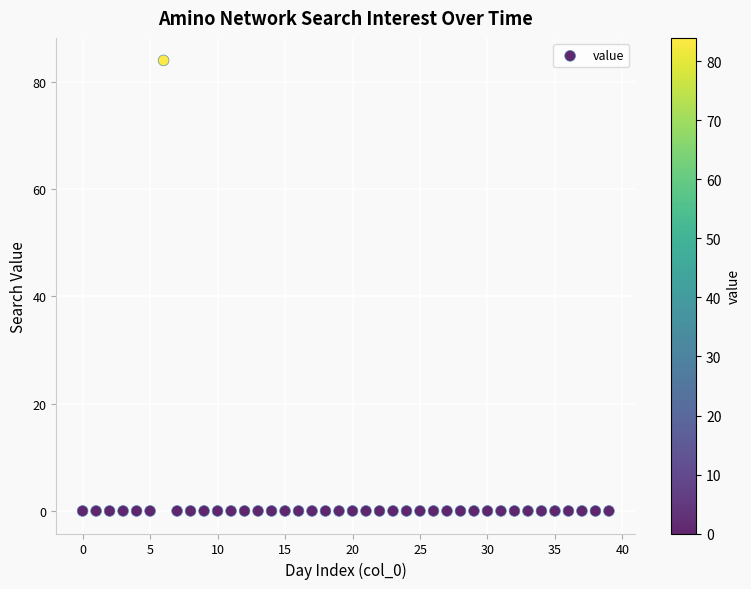

What is the range of Y values (max minus min)?

84